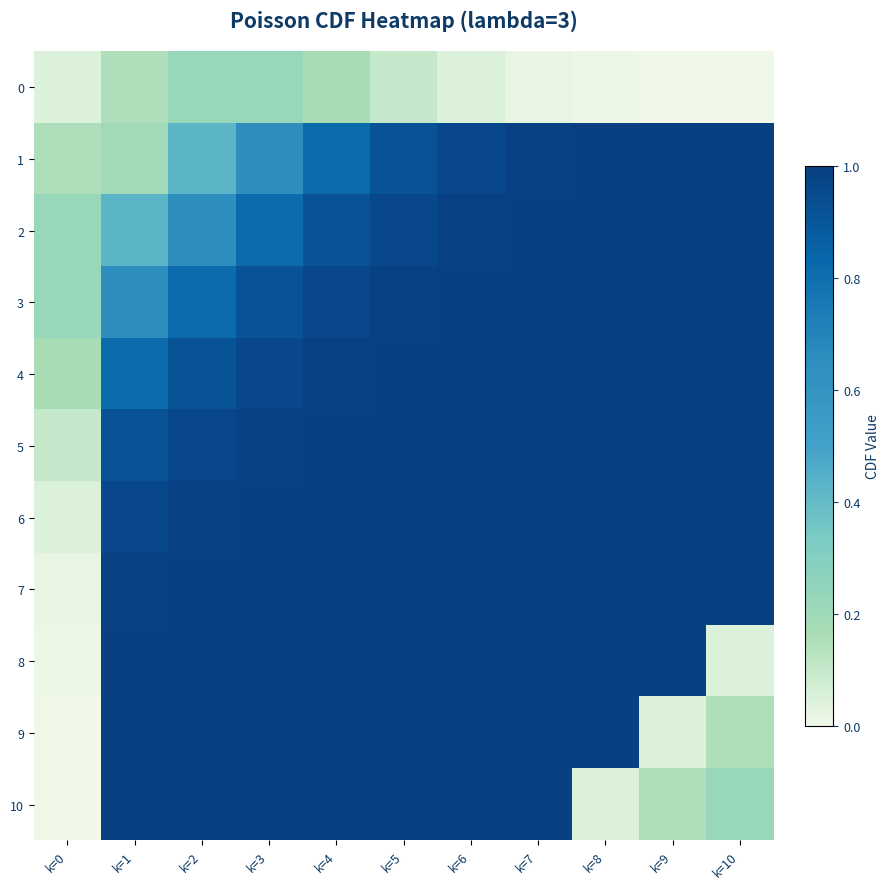

Reading left to right, extract all data points from this chart.

0: k=0=0.0	k=1=0.1	k=2=0.2	k=3=0.2	k=4=0.2	k=5=0.1	k=6=0.1	k=7=0.0	k=8=0.0	k=9=0.0	k=10=0.0
1: k=0=0.1	k=1=0.2	k=2=0.4	k=3=0.6	k=4=0.8	k=5=0.9	k=6=1.0	k=7=1.0	k=8=1.0	k=9=1.0	k=10=1.0
2: k=0=0.2	k=1=0.4	k=2=0.6	k=3=0.8	k=4=0.9	k=5=1.0	k=6=1.0	k=7=1.0	k=8=1.0	k=9=1.0	k=10=1.0
3: k=0=0.2	k=1=0.6	k=2=0.8	k=3=0.9	k=4=1.0	k=5=1.0	k=6=1.0	k=7=1.0	k=8=1.0	k=9=1.0	k=10=1.0
4: k=0=0.2	k=1=0.8	k=2=0.9	k=3=1.0	k=4=1.0	k=5=1.0	k=6=1.0	k=7=1.0	k=8=1.0	k=9=1.0	k=10=1.0
5: k=0=0.1	k=1=0.9	k=2=1.0	k=3=1.0	k=4=1.0	k=5=1.0	k=6=1.0	k=7=1.0	k=8=1.0	k=9=1.0	k=10=1.0
6: k=0=0.1	k=1=1.0	k=2=1.0	k=3=1.0	k=4=1.0	k=5=1.0	k=6=1.0	k=7=1.0	k=8=1.0	k=9=1.0	k=10=1.0
7: k=0=0.0	k=1=1.0	k=2=1.0	k=3=1.0	k=4=1.0	k=5=1.0	k=6=1.0	k=7=1.0	k=8=1.0	k=9=1.0	k=10=1.0
8: k=0=0.0	k=1=1.0	k=2=1.0	k=3=1.0	k=4=1.0	k=5=1.0	k=6=1.0	k=7=1.0	k=8=1.0	k=9=1.0	k=10=0.0
9: k=0=0.0	k=1=1.0	k=2=1.0	k=3=1.0	k=4=1.0	k=5=1.0	k=6=1.0	k=7=1.0	k=8=1.0	k=9=0.0	k=10=0.1
10: k=0=0.0	k=1=1.0	k=2=1.0	k=3=1.0	k=4=1.0	k=5=1.0	k=6=1.0	k=7=1.0	k=8=0.0	k=9=0.1	k=10=0.2